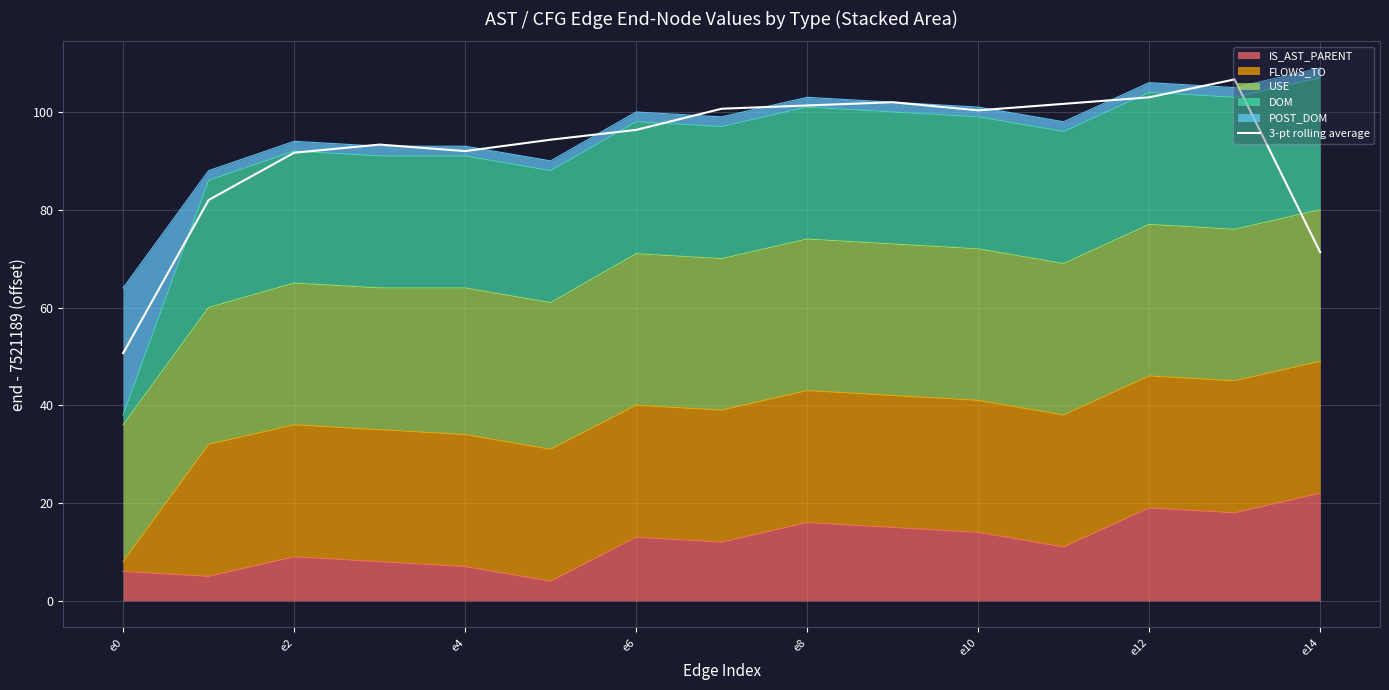

True or false: there are more than 2 points higher than both neighbors.

True